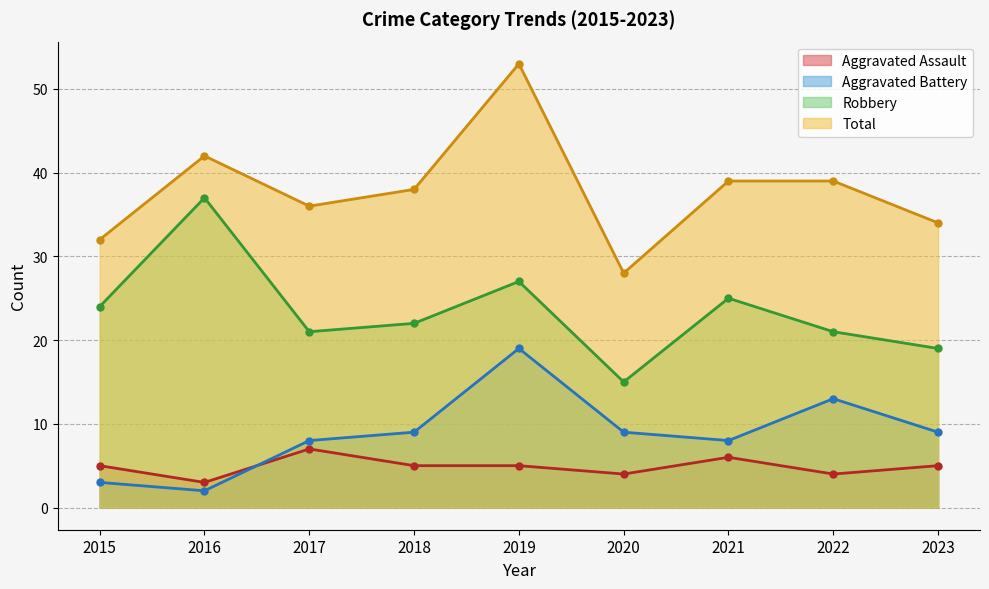

Does the chart have visible grid lines?

Yes